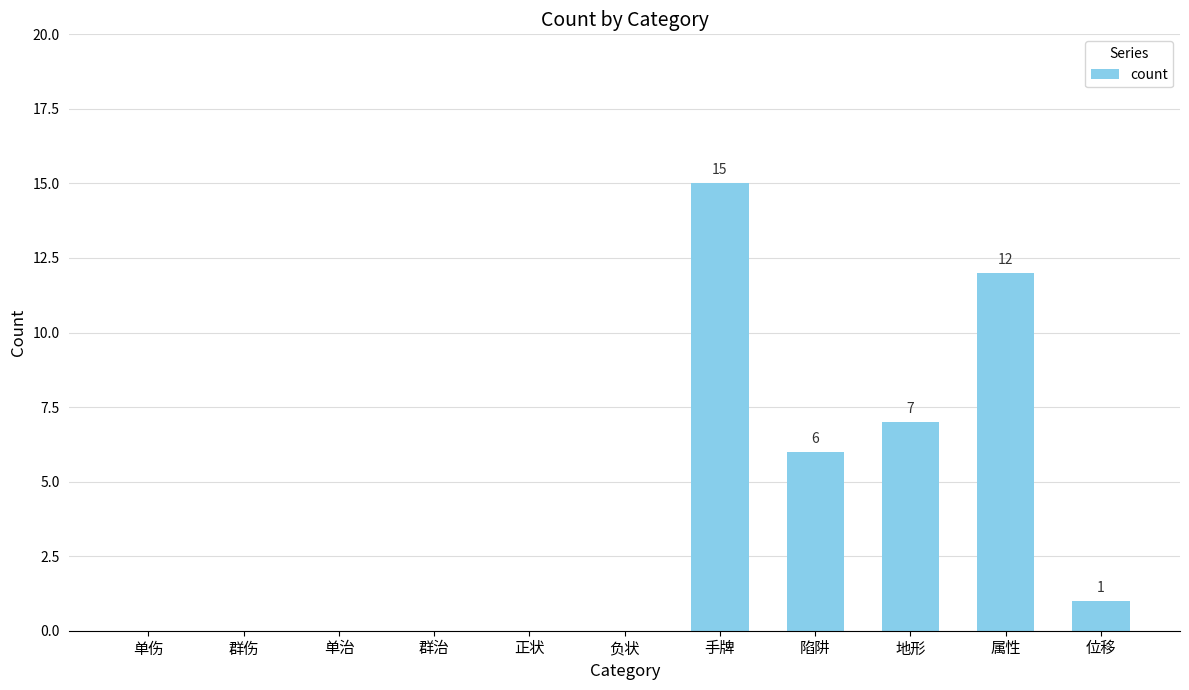

Reading left to right, transcribe all the data shown in this chart.

0	0	0	0	0	0	15	6	7	12	1